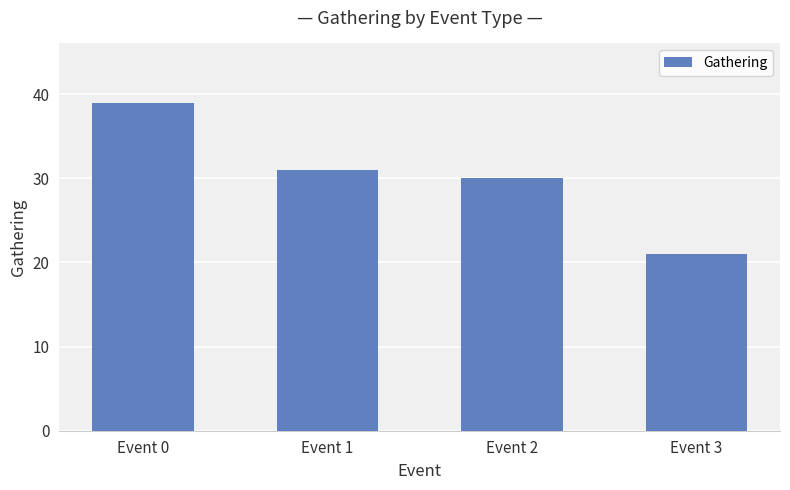

Rank the categories by value from highest to lowest.

Event 0, Event 1, Event 2, Event 3